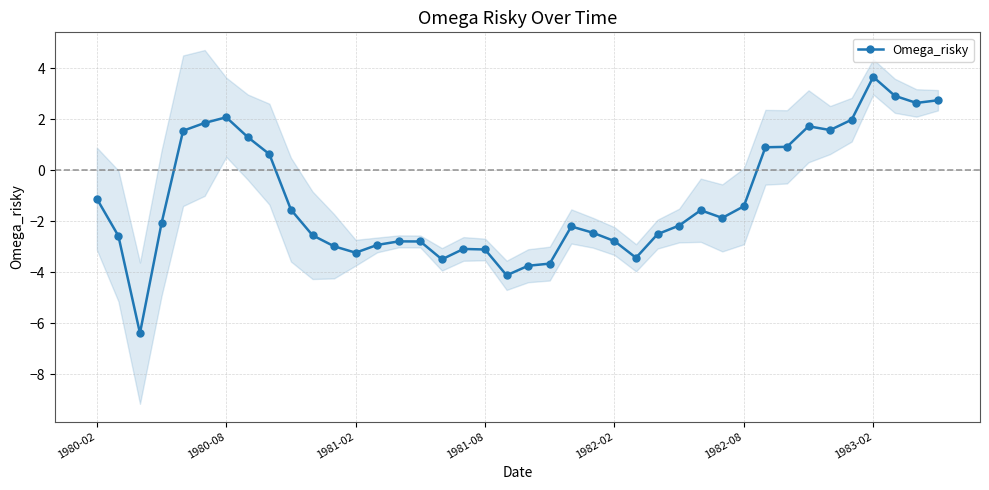

Is this an area chart (filled region under the line)?

No